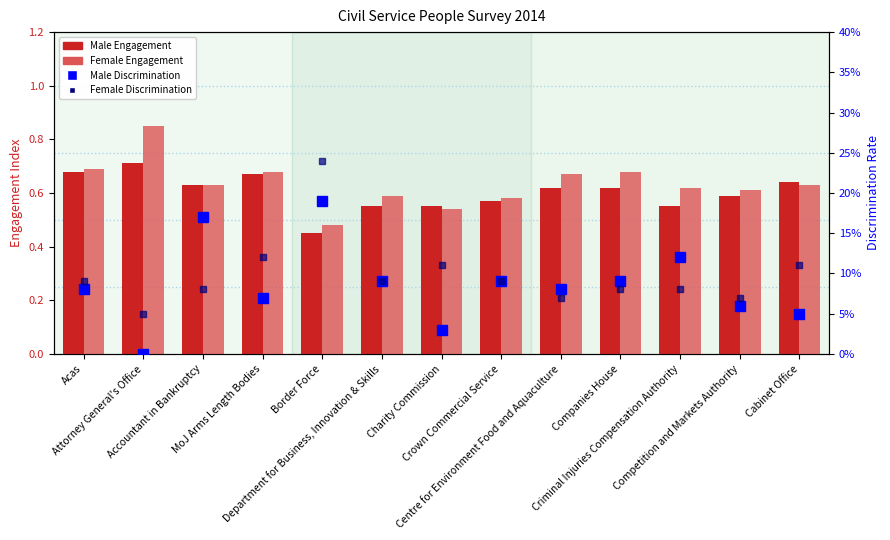

Which category has the lowest value in the Female Discrimination series?

Attorney General's Office